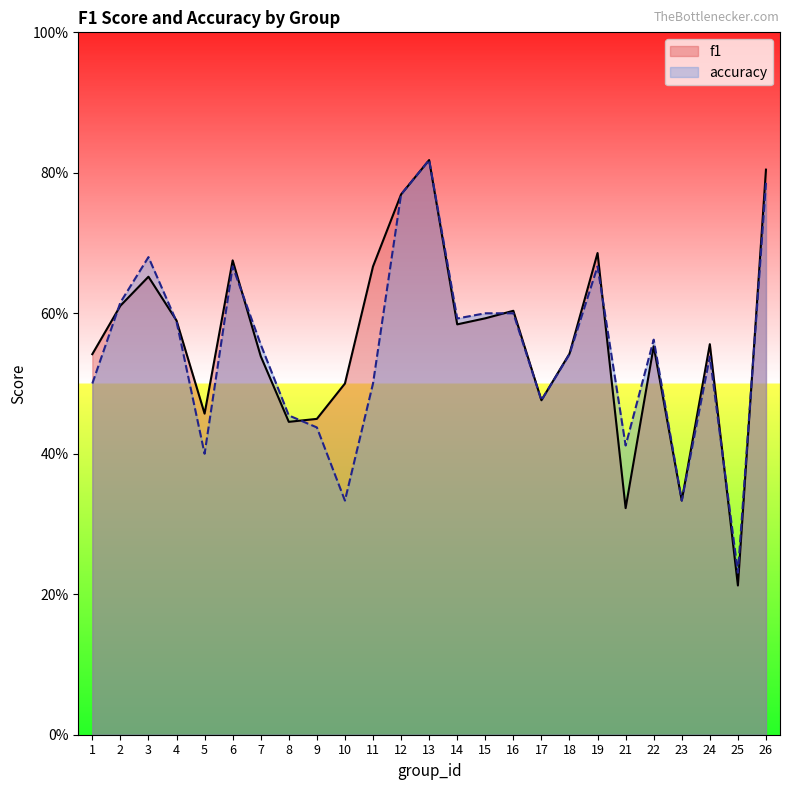

What is the difference between the accuracy values at 11 and 16?

0.1